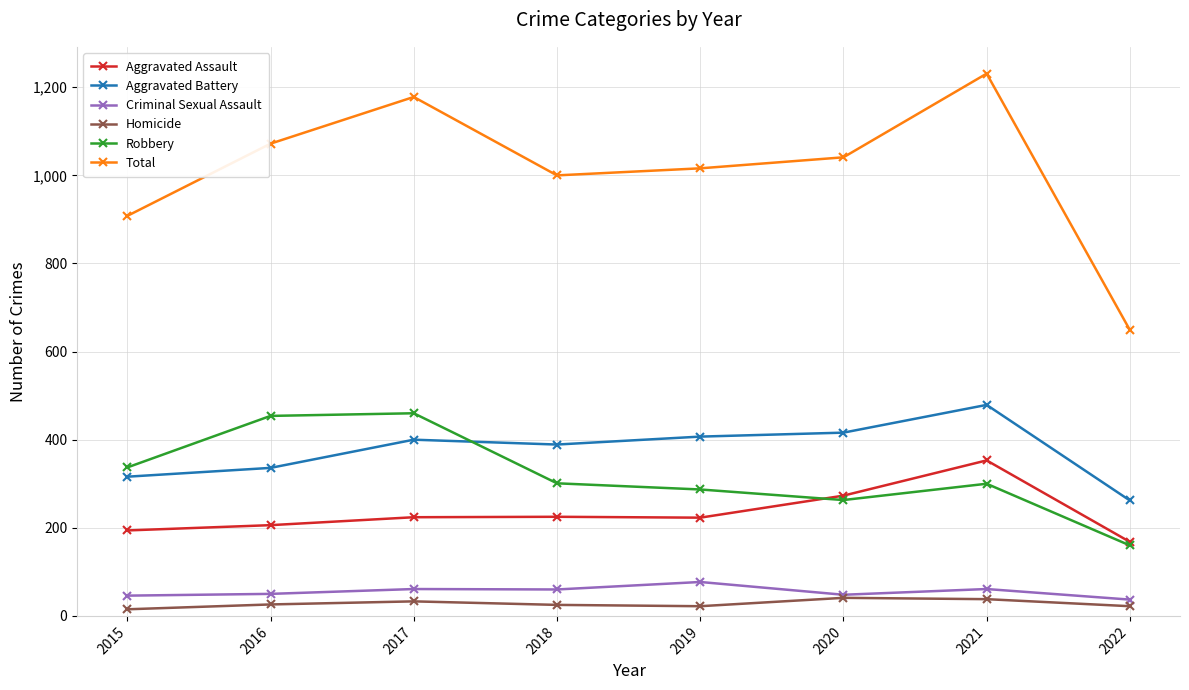

Which series changed the most between 2016 and 2019?

Robbery